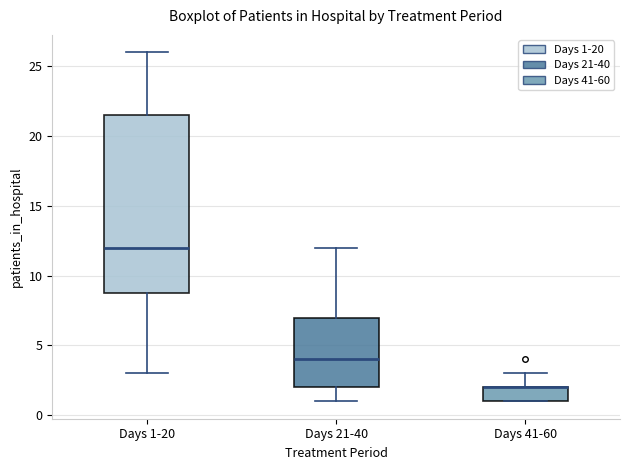

Reading left to right, transcribe this box plot: for each box, give where its median line is, the range the box spans, and where its two whiskers end, as read against the y-axis. The values are not printed on the chart, so give them approximately, as read against the axis.

Days 1-20: median 12.0, box 9.0 to 21.5, whiskers 3.0 to 26.0
Days 21-40: median 4.0, box 2.0 to 7.0, whiskers 1.0 to 12.0
Days 41-60: median 2.0 (drawn on the box's upper edge), box 1.0 to 2.0, whiskers 1.0 to 3.0